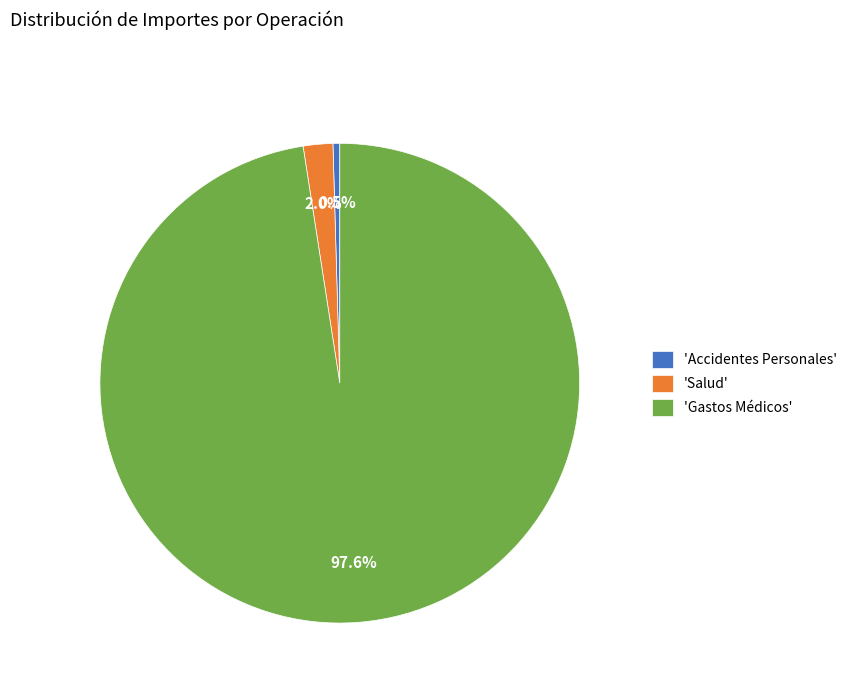

How much of the chart is everything except 'Accidentes Personales'?

99.5%